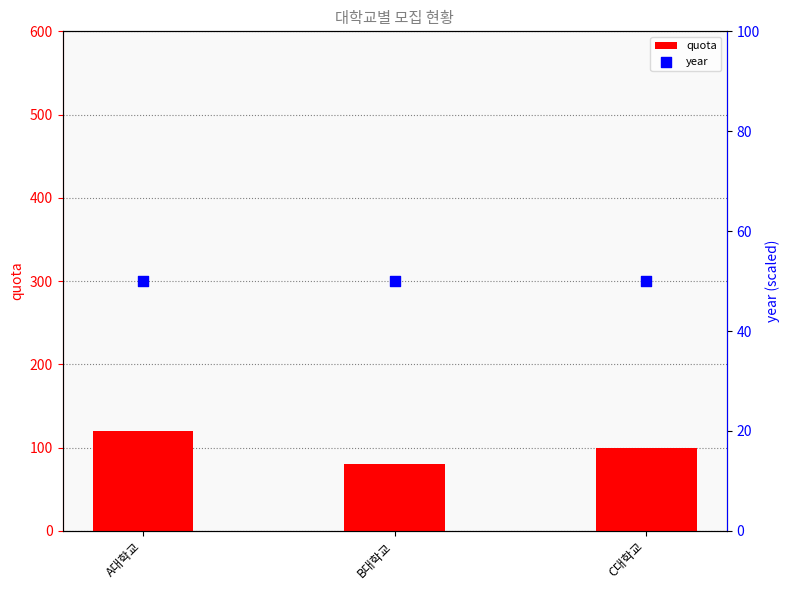

What are all the series names shown in the legend?

quota, year